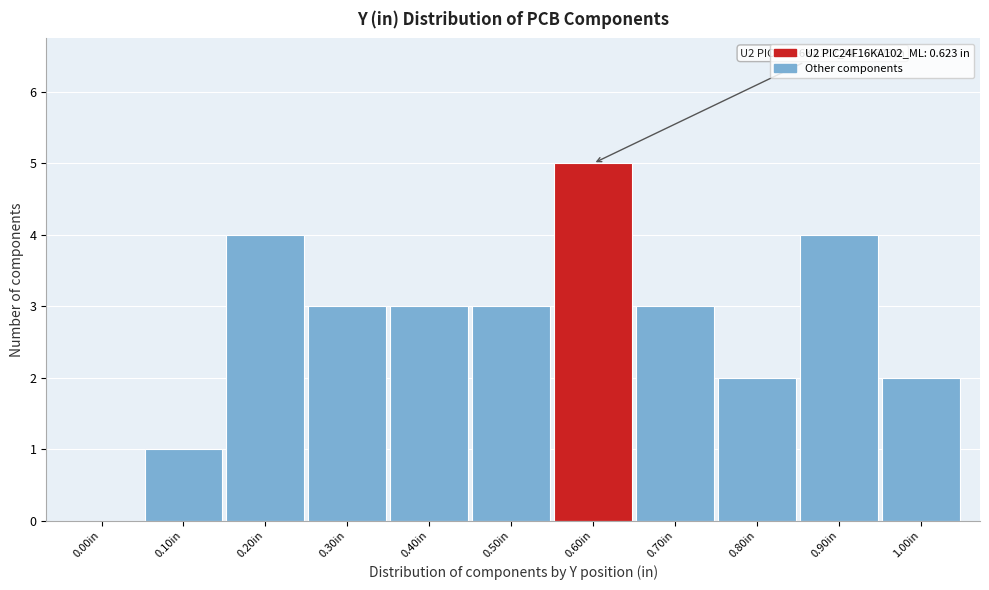

Reading right to left, what are all the values shown in this chart?

1.00in=2	0.90in=4	0.80in=2	0.70in=3	0.60in=5	0.50in=3	0.40in=3	0.30in=3	0.20in=4	0.10in=1	0.00in=0